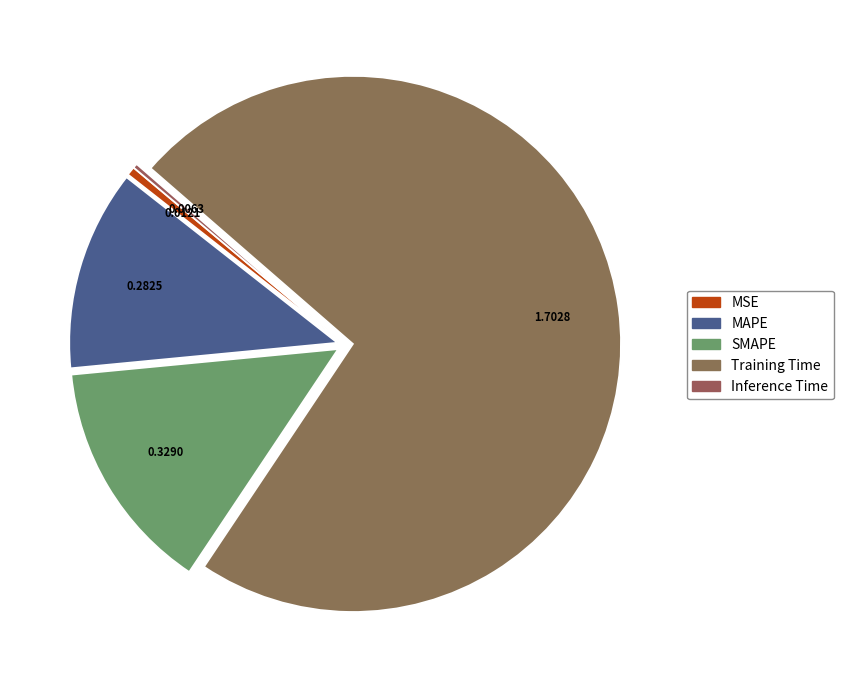

Which category has the biggest portion of the pie?

Training Time